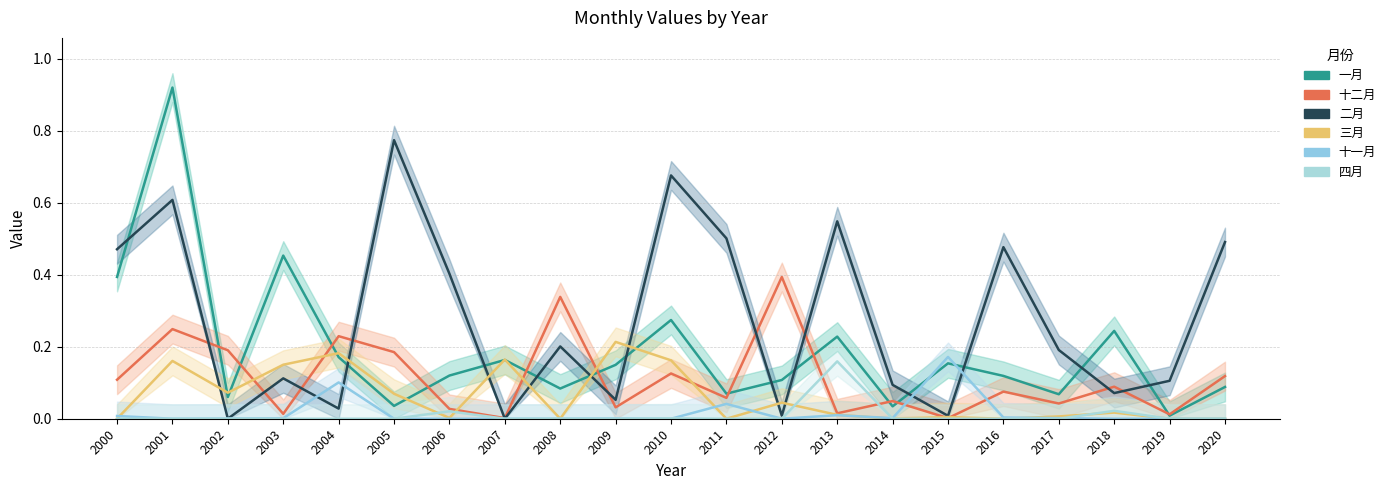

What is the greatest value displayed?

0.9